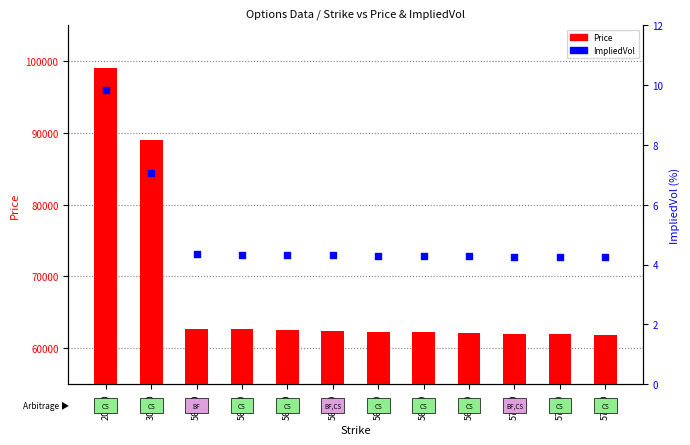

Which series contains the highest Y value?

Price (option)